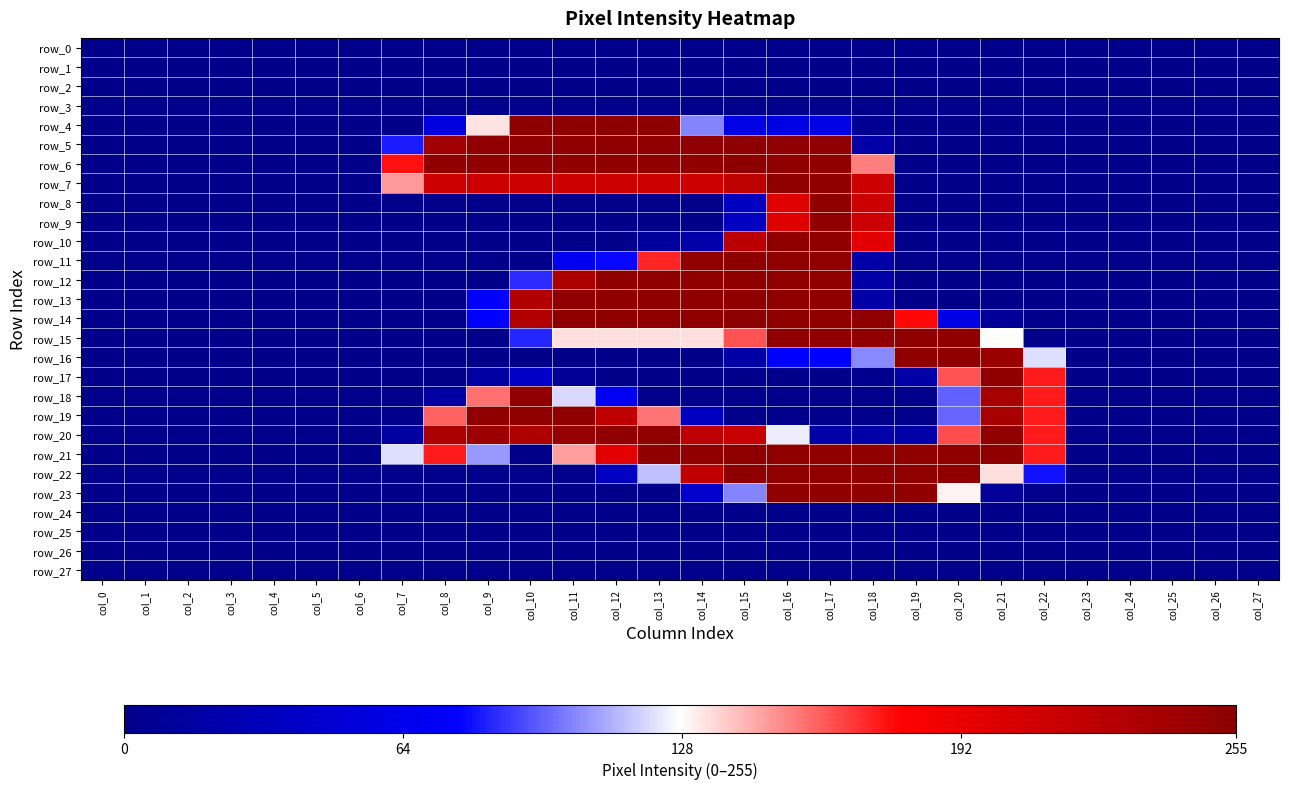

Reading left to right, extract all data points from this chart.

row_0: 0	0	0	0	0	0	0	0	0	0	0	0	0	0	0	0	0	0	0	0	0	0	0	0	0	0	0	0
row_1: 0	0	0	0	0	0	0	0	0	0	0	0	0	0	0	0	0	0	0	0	0	0	0	0	0	0	0	0
row_2: 0	0	0	0	0	0	0	0	0	0	0	0	0	0	0	0	0	0	0	0	0	0	0	0	0	0	0	0
row_3: 0	0	0	0	0	0	0	0	0	0	0	0	0	0	0	0	0	0	0	0	0	0	0	0	0	0	0	0
row_4: 0	0	0	0	0	0	0	0	55	133	253	253	253	253	103	59	59	59	5	0	0	0	0	0	0	0	0	0
row_5: 0	0	0	0	0	0	0	82	241	251	251	251	251	251	251	253	251	251	18	0	0	0	0	0	0	0	0	0
row_6: 0	0	0	0	0	0	0	175	251	251	251	251	251	251	251	253	251	251	153	0	0	0	0	0	0	0	0	0
row_7: 0	0	0	0	0	0	0	148	212	212	212	212	212	212	212	222	251	251	212	0	0	0	0	0	0	0	0	0
row_8: 0	0	0	0	0	0	0	0	0	0	0	0	0	0	0	36	199	251	212	0	0	0	0	0	0	0	0	0
row_9: 0	0	0	0	0	0	0	0	0	0	0	0	0	0	0	37	200	251	212	0	0	0	0	0	0	0	0	0
row_10: 0	0	0	0	0	0	0	0	0	0	0	0	0	11	20	224	251	251	197	0	0	0	0	0	0	0	0	0
row_11: 0	0	0	0	0	0	0	0	0	0	0	67	78	171	251	253	251	251	18	0	0	0	0	0	0	0	0	0
row_12: 0	0	0	0	0	0	0	0	0	0	85	234	251	251	251	253	251	251	18	0	0	0	0	0	0	0	0	0
row_13: 0	0	0	0	0	0	0	0	0	76	229	251	251	251	251	253	251	251	18	0	0	0	0	0	0	0	0	0
row_14: 0	0	0	0	0	0	0	0	0	76	230	253	253	253	253	255	253	253	253	177	59	9	0	0	0	0	0	0
row_15: 0	0	0	0	0	0	0	0	0	0	84	134	134	134	134	162	251	251	251	251	251	128	0	0	0	0	0	0
row_16: 0	0	0	0	0	0	0	0	0	0	0	0	0	0	0	18	76	76	104	251	251	245	121	0	0	0	0	0
row_17: 0	0	0	0	0	0	0	0	0	16	39	6	0	0	0	0	0	0	3	18	162	251	173	0	0	0	0	0
row_18: 0	0	0	0	0	0	0	0	16	156	251	120	68	0	0	0	0	0	0	0	96	236	173	0	0	0	0	0
row_19: 0	0	0	0	0	0	0	0	159	251	251	251	221	155	36	0	0	0	0	0	97	237	173	0	0	0	0	0
row_20: 0	0	0	0	0	0	0	14	234	243	231	248	251	251	222	215	124	20	20	20	163	251	173	0	0	0	0	0
row_21: 0	0	0	0	0	0	0	121	173	107	0	147	197	251	251	253	251	251	251	251	251	251	173	0	0	0	0	0
row_22: 0	0	0	0	0	0	0	0	0	0	0	0	36	115	220	253	251	251	251	251	251	134	80	0	0	0	0	0
row_23: 0	0	0	0	0	0	0	0	0	0	0	0	0	0	44	103	251	251	251	251	130	9	0	0	0	0	0	0
row_24: 0	0	0	0	0	0	0	0	0	0	0	0	0	0	0	0	0	0	0	0	0	0	0	0	0	0	0	0
row_25: 0	0	0	0	0	0	0	0	0	0	0	0	0	0	0	0	0	0	0	0	0	0	0	0	0	0	0	0
row_26: 0	0	0	0	0	0	0	0	0	0	0	0	0	0	0	0	0	0	0	0	0	0	0	0	0	0	0	0
row_27: 0	0	0	0	0	0	0	0	0	0	0	0	0	0	0	0	0	0	0	0	0	0	0	0	0	0	0	0